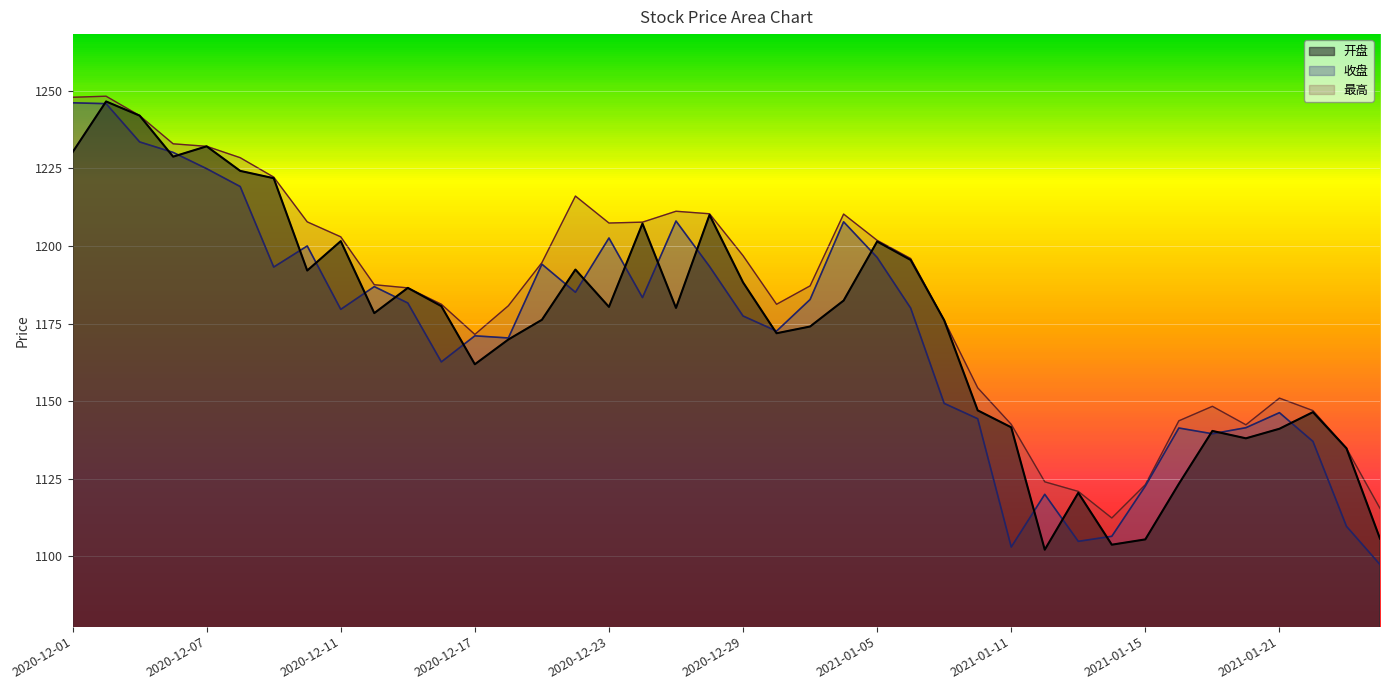

Reading left to right, transcribe all the data shown in this chart.

开盘: 2020-12-01=1230.2	2020-12-02=1246.5	2020-12-03=1242.0	2020-12-04=1228.8	2020-12-07=1232.1	2020-12-08=1224.2	2020-12-09=1221.8	2020-12-10=1192.1	2020-12-11=1201.6	2020-12-14=1178.4	2020-12-15=1186.5	2020-12-16=1180.6	2020-12-17=1161.9	2020-12-18=1169.9	2020-12-21=1176.2	2020-12-22=1192.4	2020-12-23=1180.4	2020-12-24=1207.2	2020-12-25=1180.0	2020-12-28=1210.0	2020-12-29=1188.3	2020-12-30=1171.9	2020-12-31=1174.1	2021-01-04=1182.4	2021-01-05=1201.4	2021-01-06=1195.5	2021-01-07=1176.1	2021-01-08=1147.0	2021-01-11=1141.6	2021-01-12=1102.2	2021-01-13=1120.5	2021-01-14=1103.8	2021-01-15=1105.5	2021-01-18=1123.4	2021-01-19=1140.4	2021-01-20=1138.0	2021-01-21=1141.1	2021-01-22=1146.5	2021-01-25=1134.8	2021-01-26=1105.7
收盘: 2020-12-01=1246.1	2020-12-02=1245.8	2020-12-03=1233.5	2020-12-04=1230.1	2020-12-07=1224.9	2020-12-08=1219.1	2020-12-09=1193.2	2020-12-10=1200.0	2020-12-11=1179.6	2020-12-14=1186.9	2020-12-15=1181.6	2020-12-16=1162.7	2020-12-17=1171.1	2020-12-18=1170.4	2020-12-21=1194.1	2020-12-22=1185.1	2020-12-23=1202.6	2020-12-24=1183.4	2020-12-25=1208.0	2020-12-28=1193.4	2020-12-29=1177.5	2020-12-30=1172.6	2020-12-31=1182.8	2021-01-04=1207.8	2021-01-05=1196.3	2021-01-06=1180.0	2021-01-07=1149.3	2021-01-08=1144.4	2021-01-11=1103.0	2021-01-12=1120.0	2021-01-13=1104.9	2021-01-14=1106.5	2021-01-15=1122.7	2021-01-18=1141.4	2021-01-19=1139.5	2021-01-20=1141.5	2021-01-21=1146.3	2021-01-22=1137.0	2021-01-25=1109.7	2021-01-26=1097.4
最高: 2020-12-01=1247.9	2020-12-02=1248.2	2020-12-03=1242.0	2020-12-04=1232.9	2020-12-07=1232.1	2020-12-08=1228.4	2020-12-09=1222.2	2020-12-10=1207.8	2020-12-11=1202.9	2020-12-14=1187.5	2020-12-15=1186.5	2020-12-16=1181.2	2020-12-17=1171.5	2020-12-18=1180.8	2020-12-21=1194.6	2020-12-22=1216.1	2020-12-23=1207.4	2020-12-24=1207.7	2020-12-25=1211.2	2020-12-28=1210.4	2020-12-29=1196.9	2020-12-30=1181.2	2020-12-31=1187.2	2021-01-04=1210.3	2021-01-05=1201.8	2021-01-06=1196.0	2021-01-07=1176.1	2021-01-08=1154.3	2021-01-11=1142.5	2021-01-12=1124.0	2021-01-13=1121.0	2021-01-14=1112.4	2021-01-15=1123.1	2021-01-18=1143.7	2021-01-19=1148.4	2021-01-20=1142.4	2021-01-21=1151.0	2021-01-22=1147.0	2021-01-25=1134.8	2021-01-26=1115.5